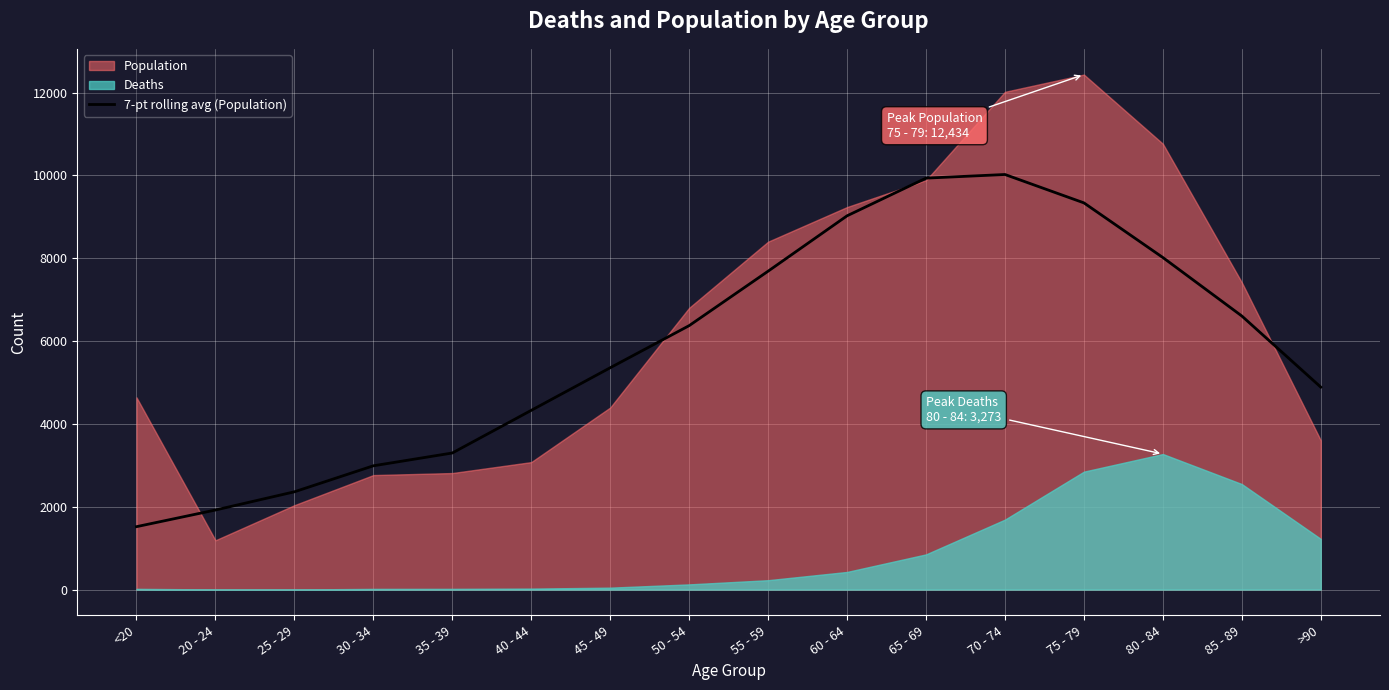

At which label does the data first exceed 6372?

50 - 54